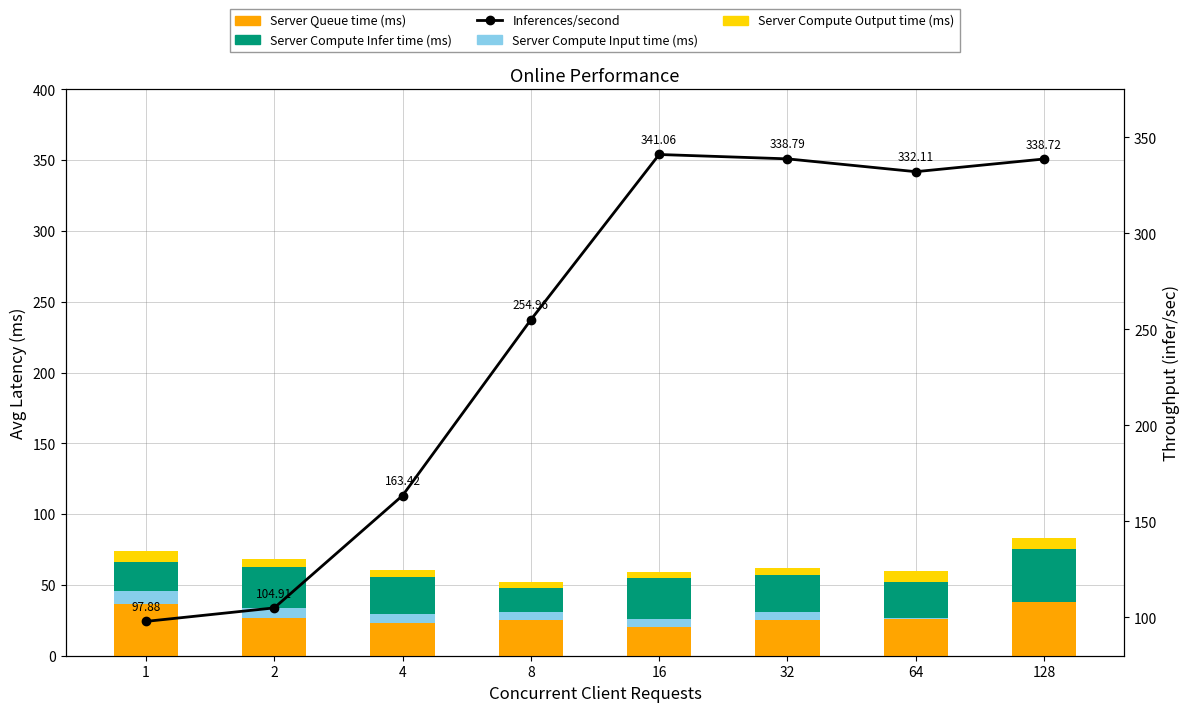

Where is Server Compute Infer time (ms) nearest to the value 27?

4